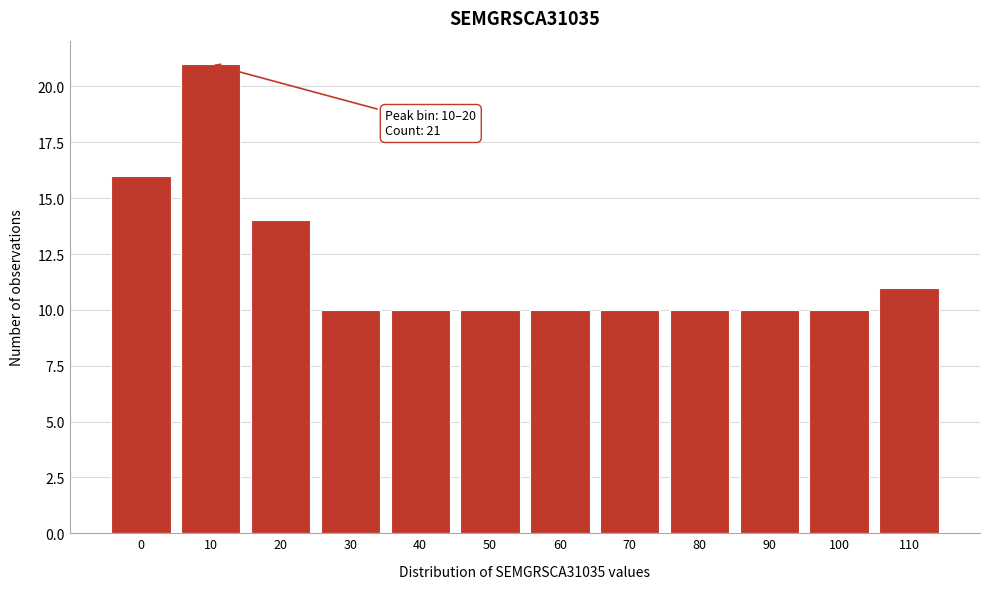

Reading right to left, what are all the values shown in this chart?

11	10	10	10	10	10	10	10	10	14	21	16